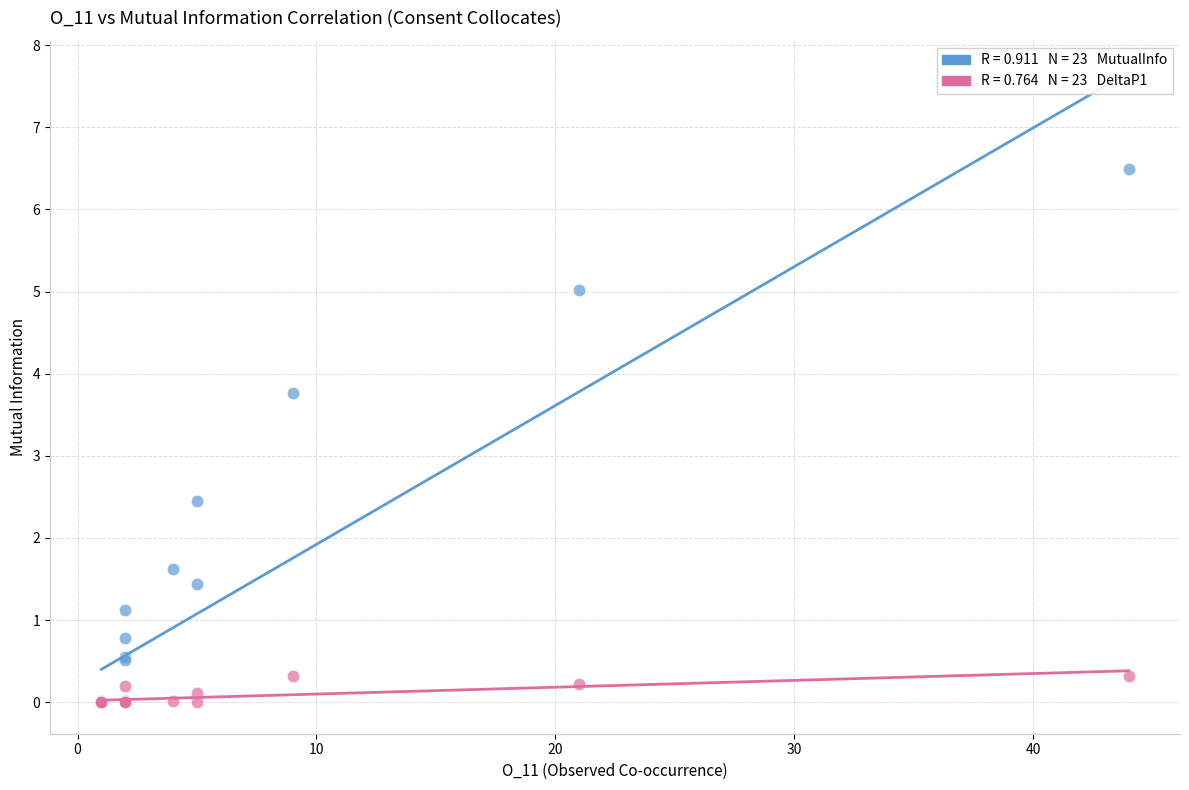

Across all series, what Y value is closest to 3?

2.5